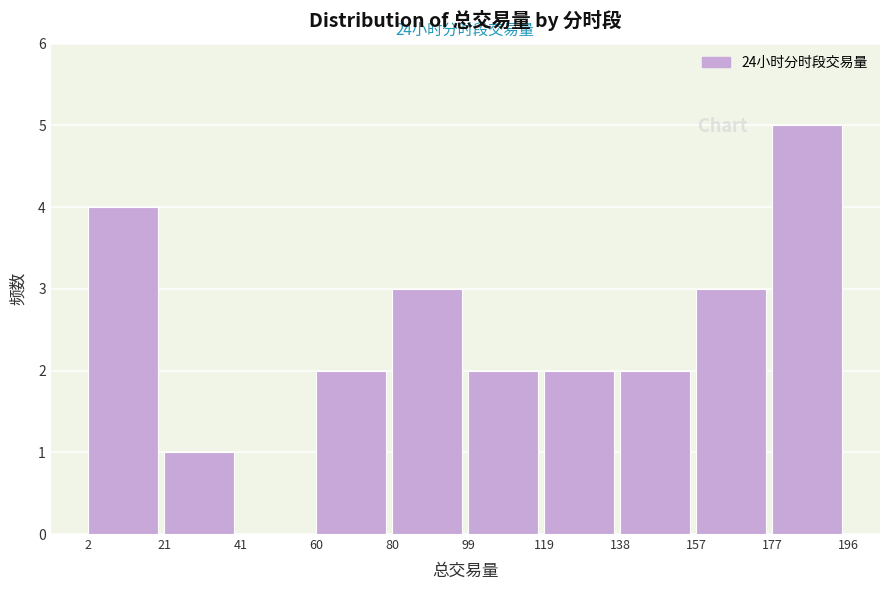

Which range on the x-axis has the tallest bar?

177 to 196